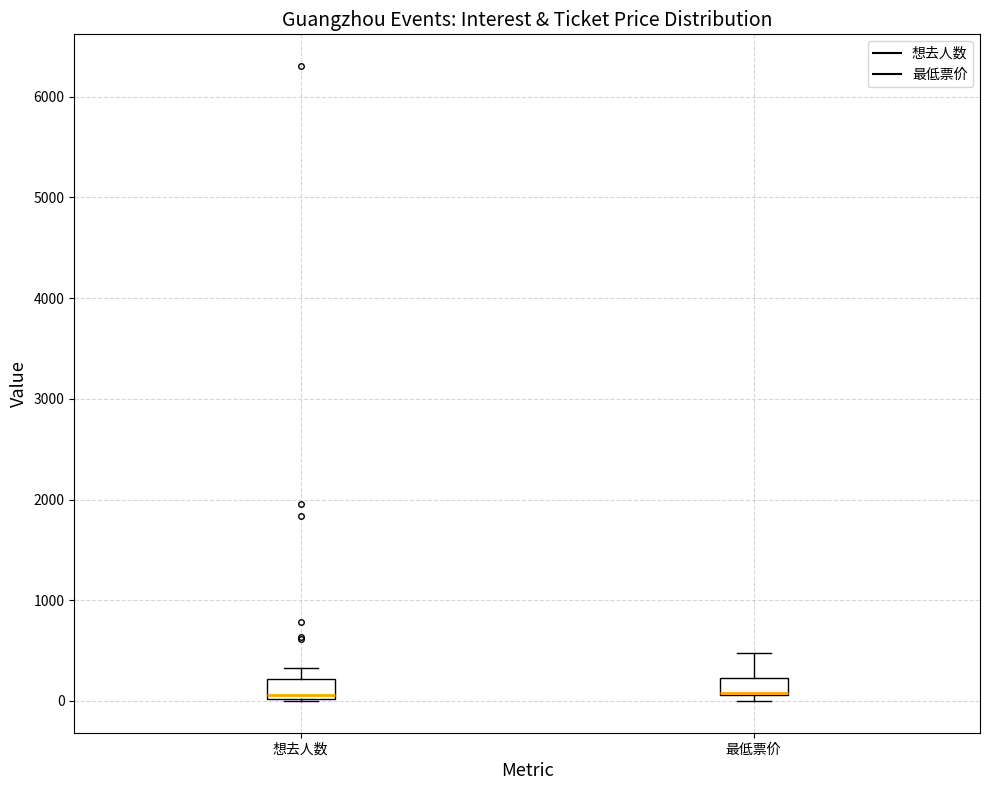

Reading left to right, transcribe this box plot: for each box, give where its median line is, the range the box spans, and where its two whiskers end, as read against the y-axis. The values are not printed on the chart, so give them approximately, as read against the axis.

想去人数: median 100, box 0 to 200, whiskers 0 to 300
最低票价: median 100 (drawn on the box's lower edge), box 100 to 200, whiskers 0 to 500